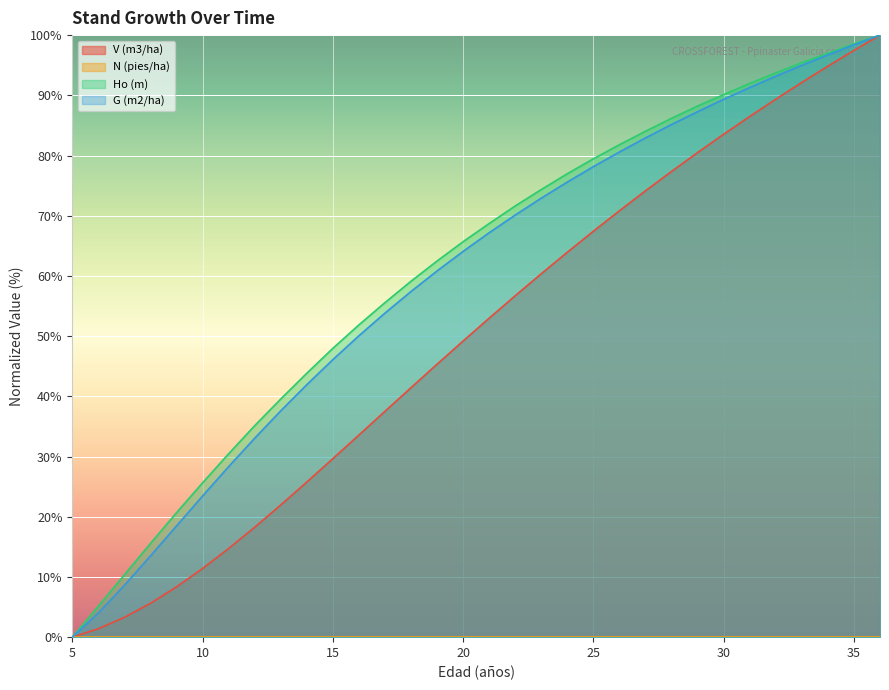

Which label corresponds to the largest value in the chart?

36